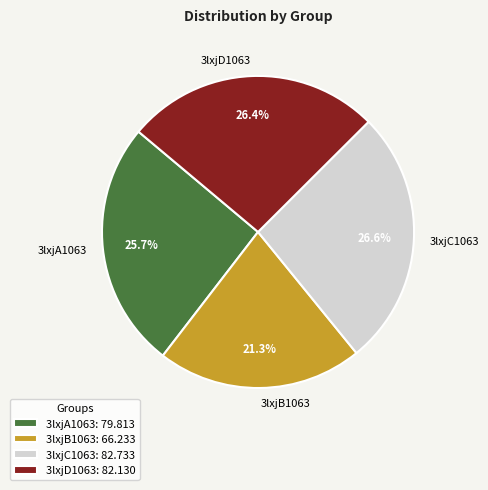

The 3lxjB1063 slice represents 21% of the pie. True or false?

True